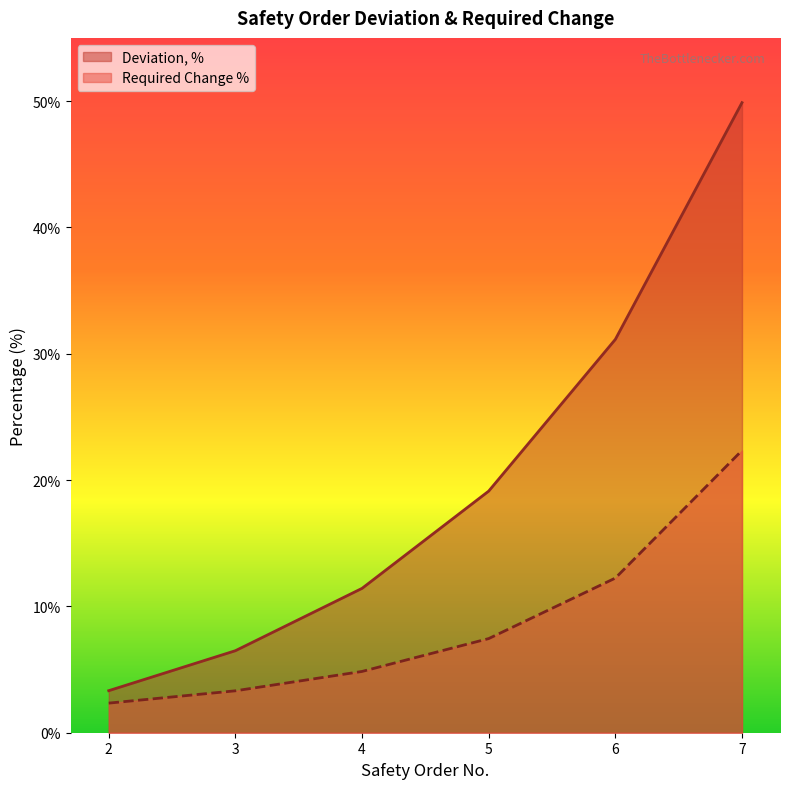

What is the maximum value for Deviation, %?

49.9